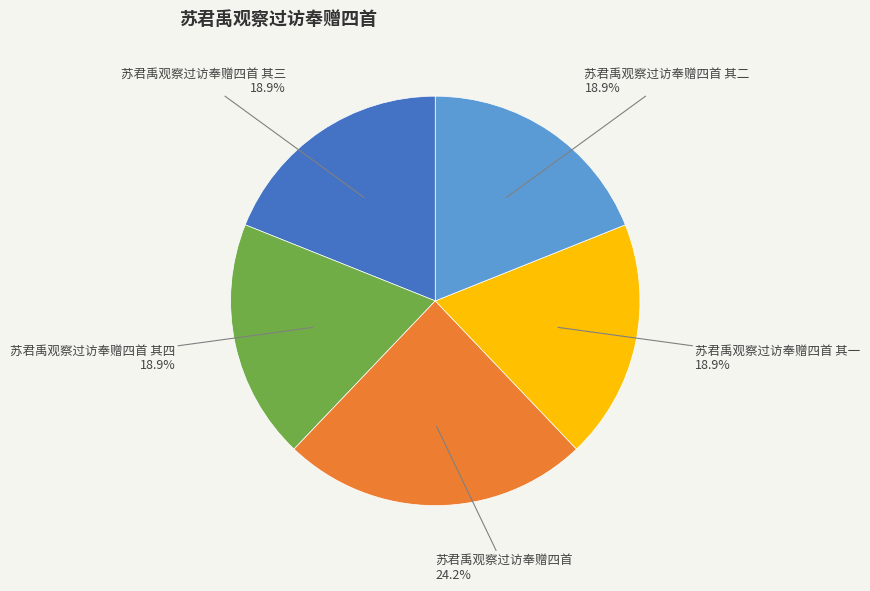

To the nearest percent, what portion does 苏君禹观察过访奉赠四首 其三 represent?

19%